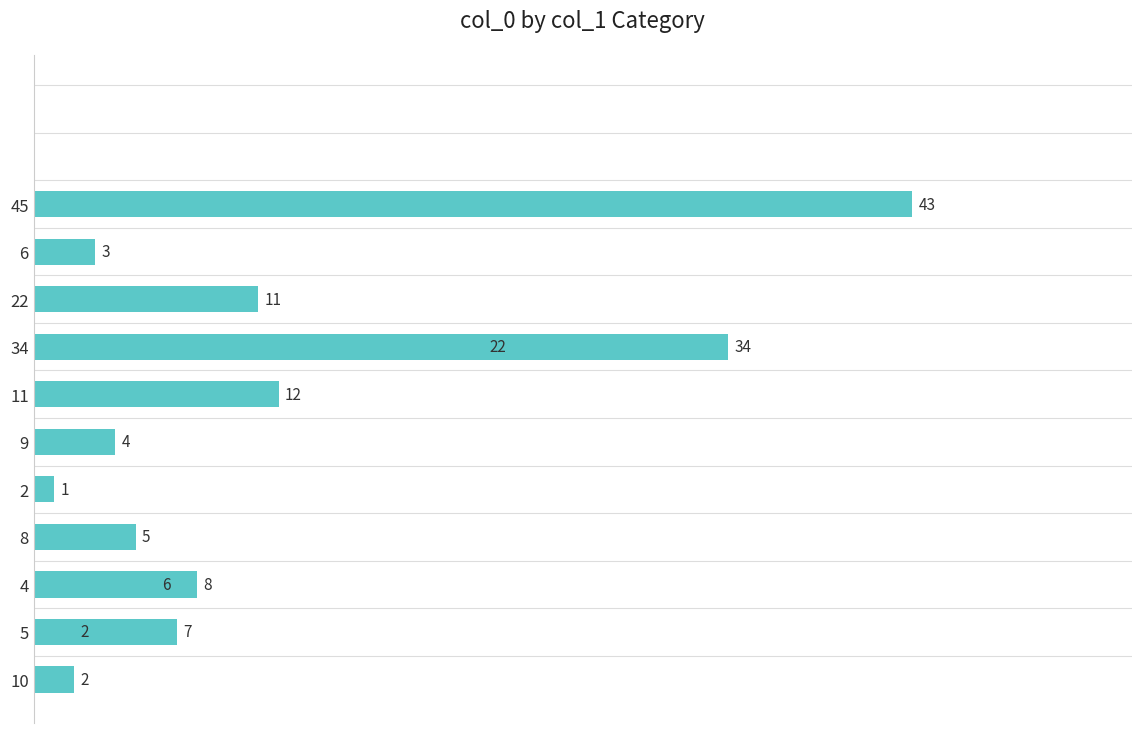

Reading right to left, list all the values displayed in this chart.

43	34	3	11	22	12	4	1	6	7	5	8	2	2